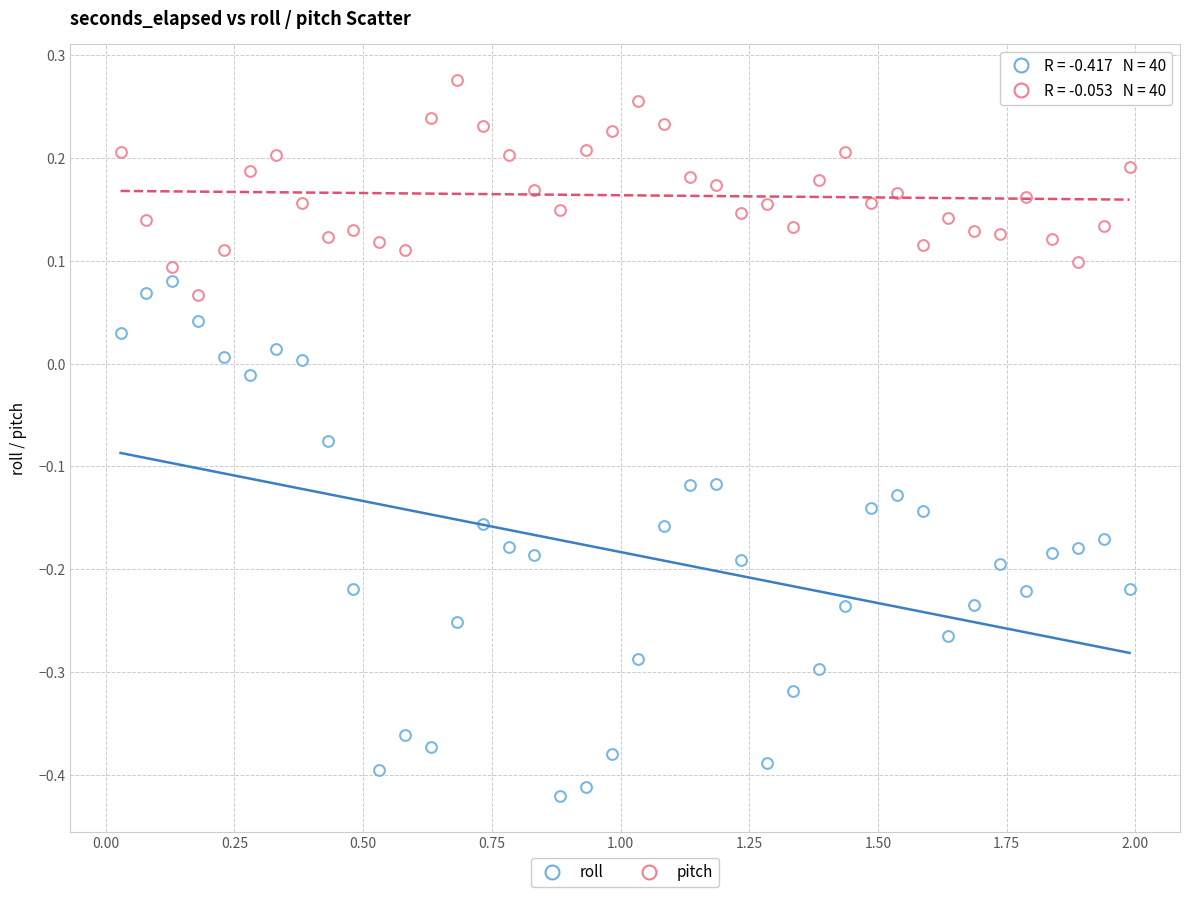

Count the number of points in this scatter plot.

80